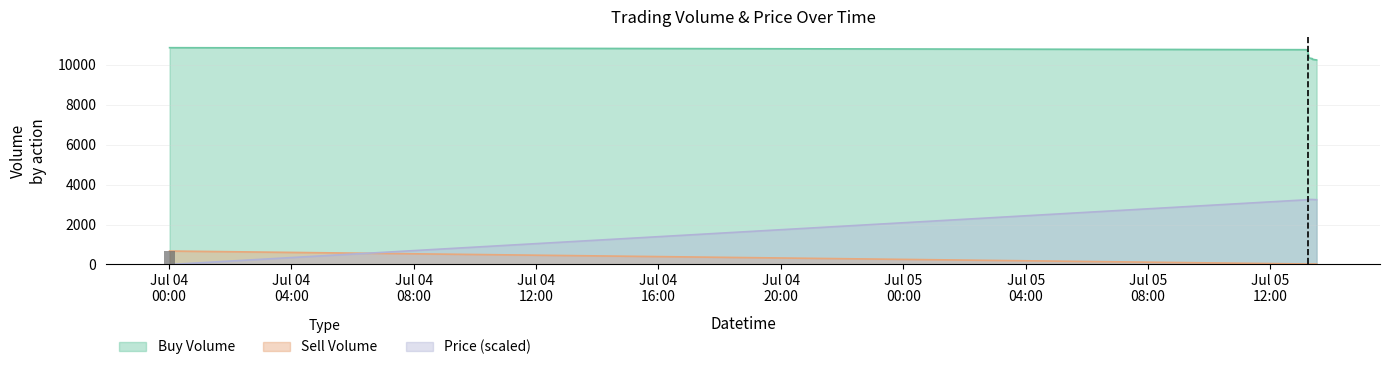

What is the sum of all Price values?

61684.5